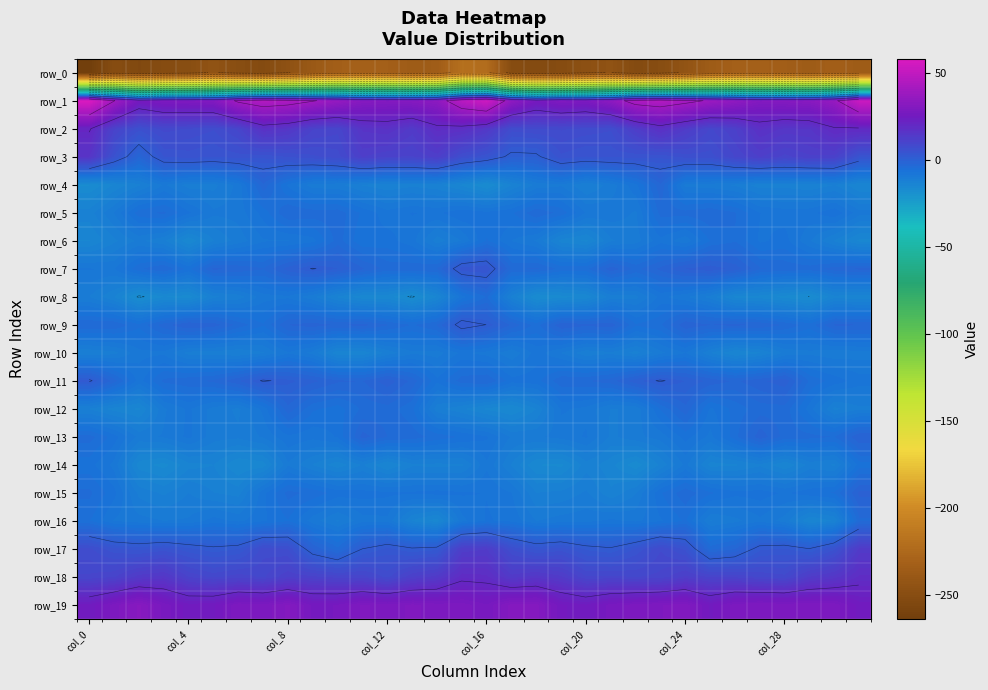

Is the value of row_9 at 16 greater than the value of row_1 at col_28?

No